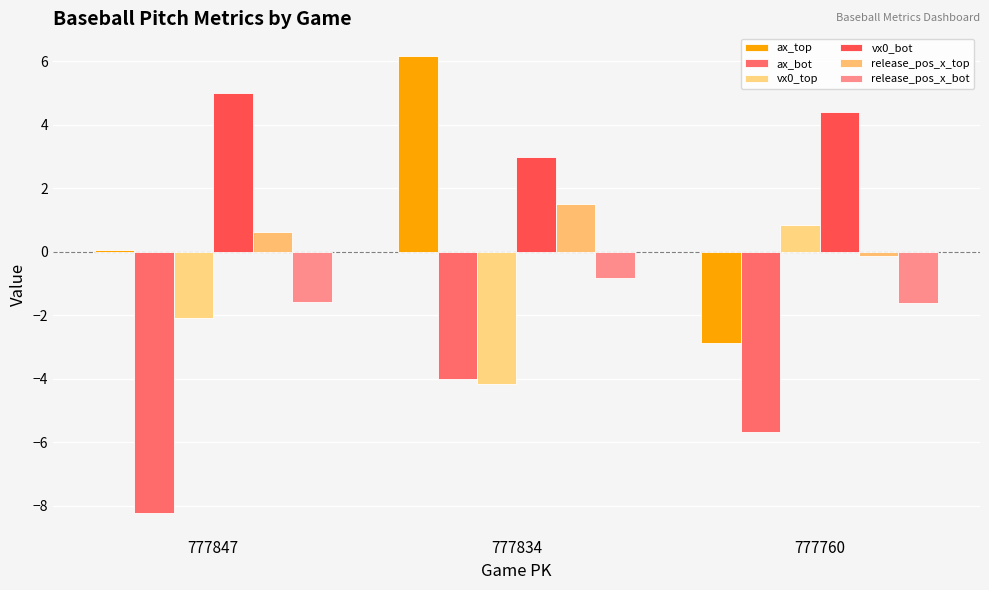

What is the approximate value of ax_bot at 777834?

-4.0